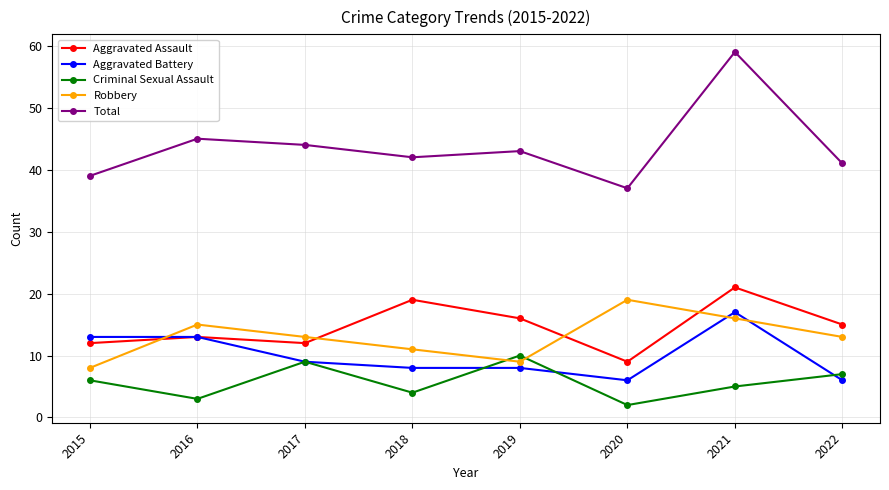

True or false: Total and Criminal Sexual Assault cross at least once.

False